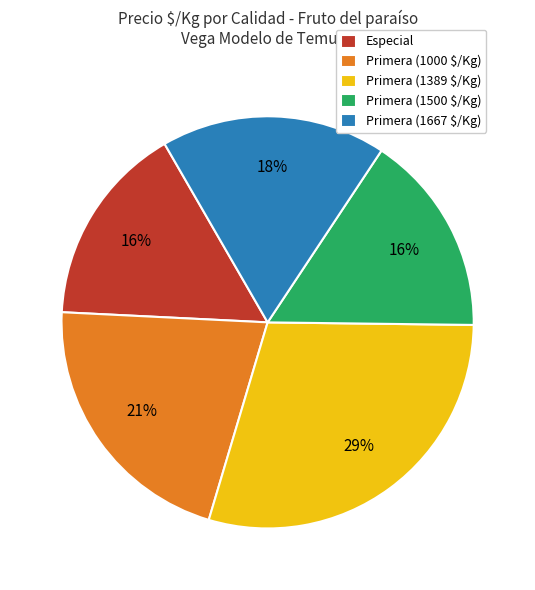

What percentage is the Especial slice, to the nearest percent?

16%